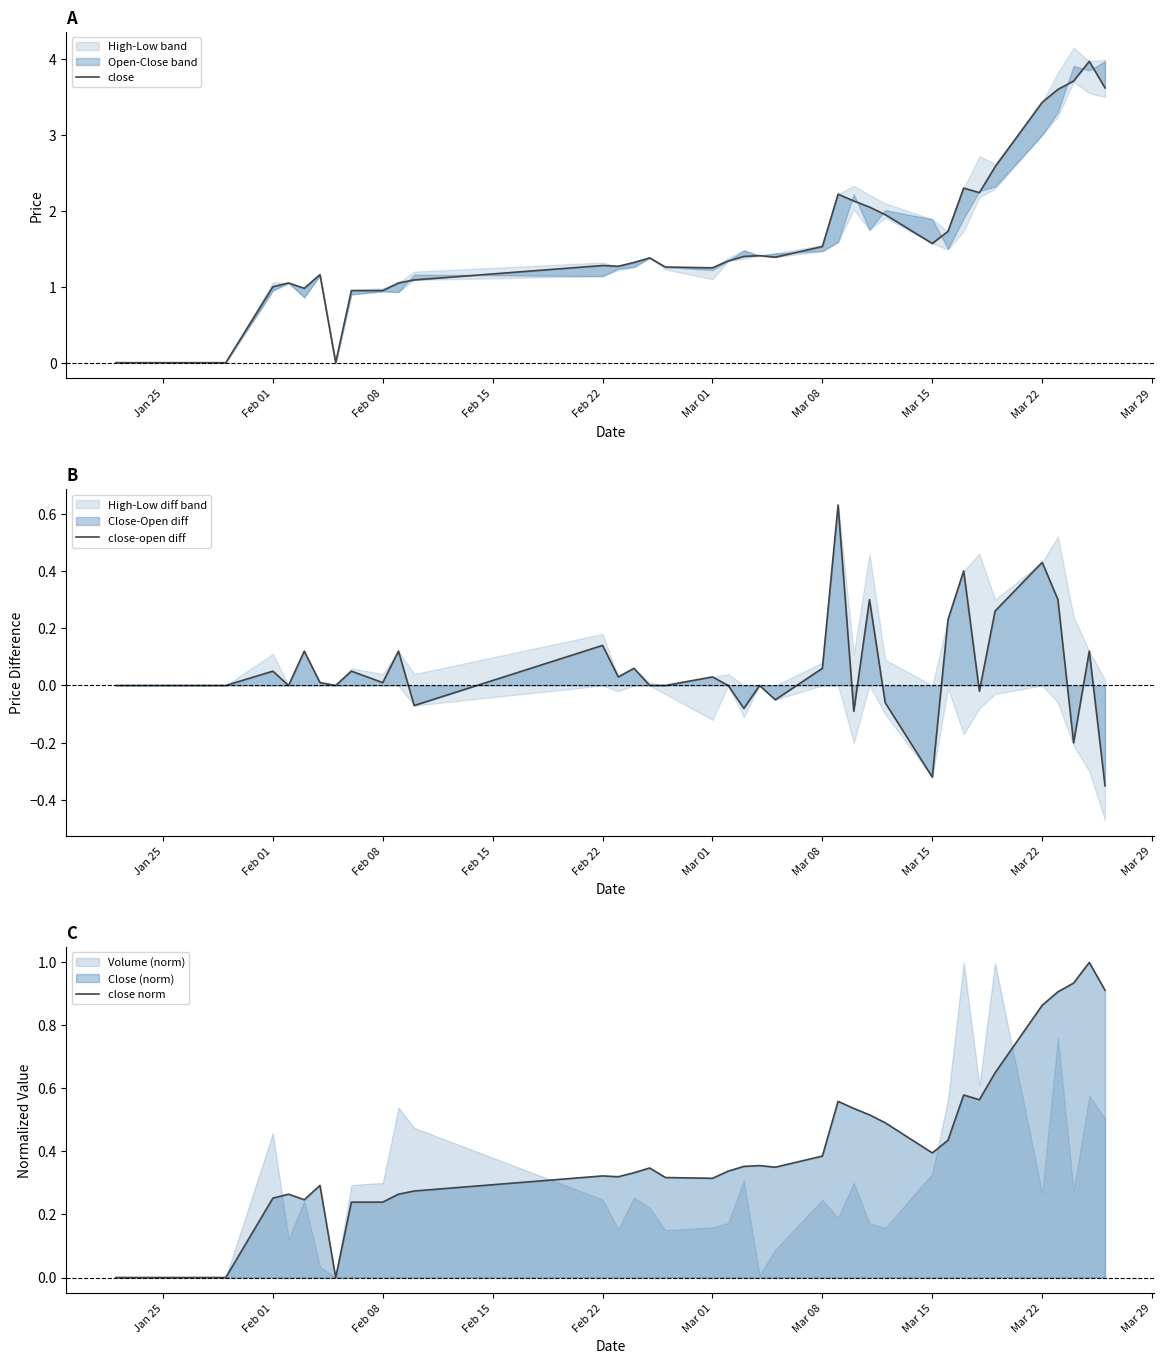

What is the maximum value for close norm?

1.0